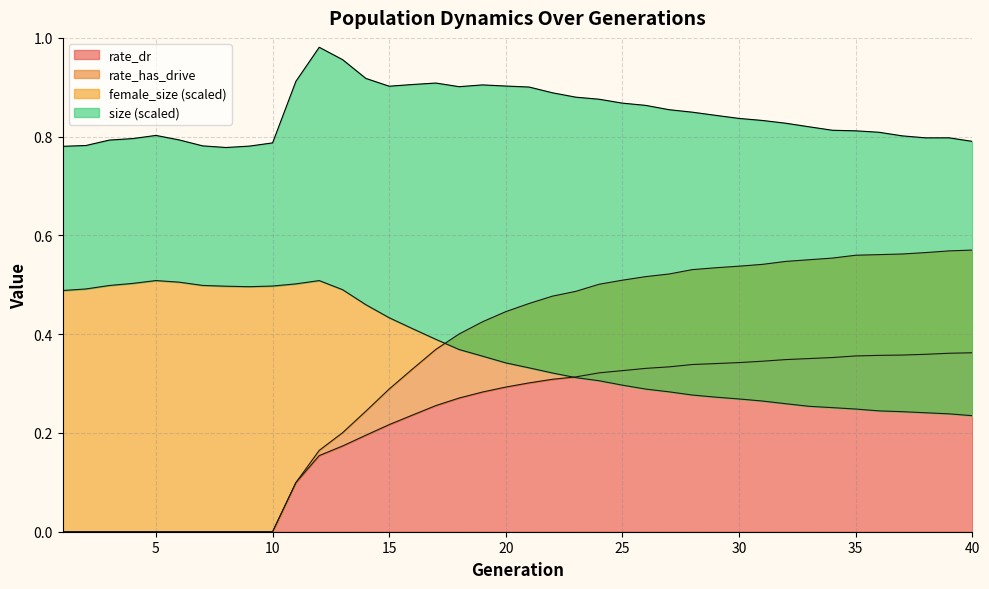

Which series ends up on top after the final intersection of female_size and rate_dr?

rate_dr